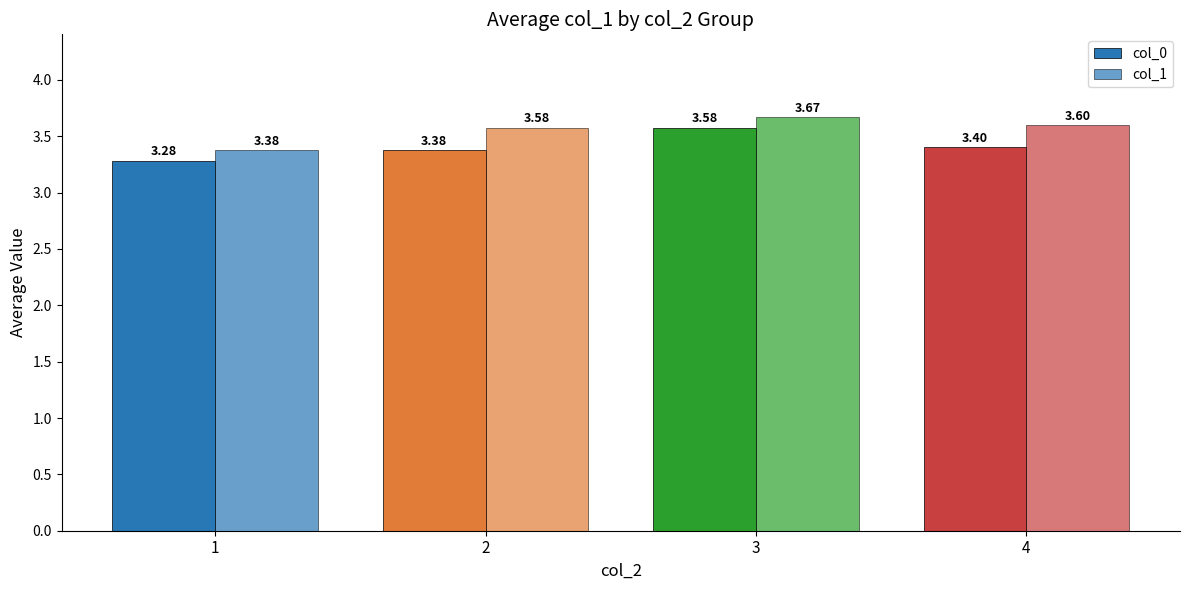

How many bars are there in total?

8